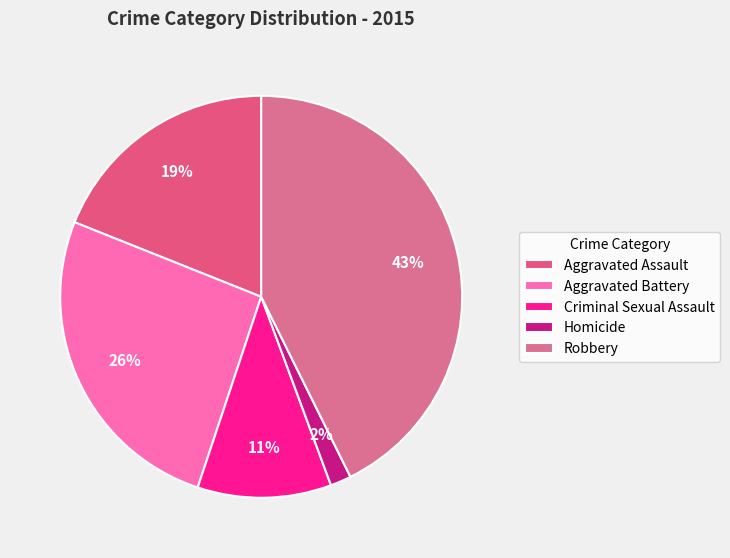

How many slices are in this pie chart?

5